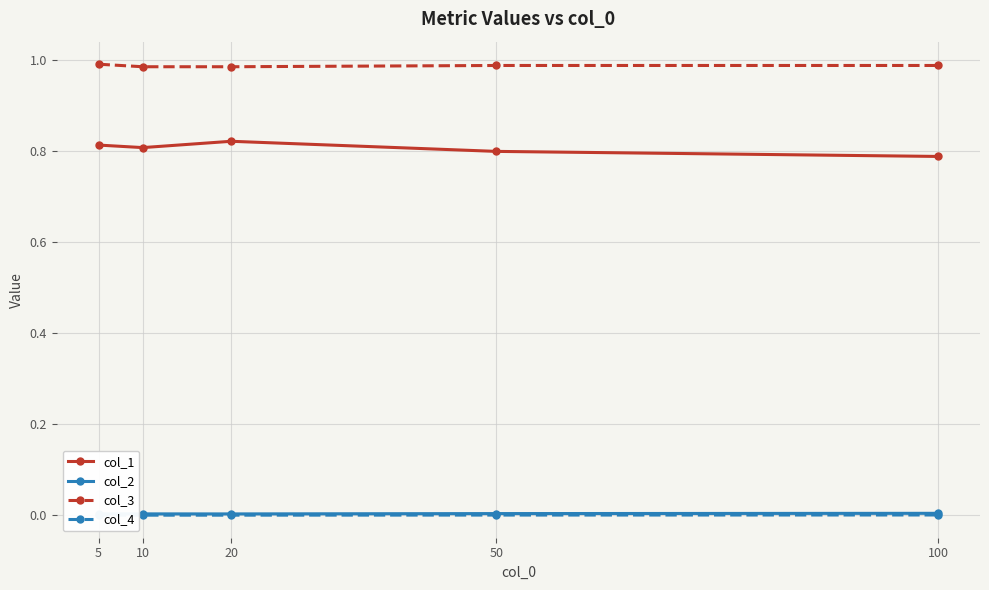

True or false: col_1 and col_2 intersect in this chart.

False